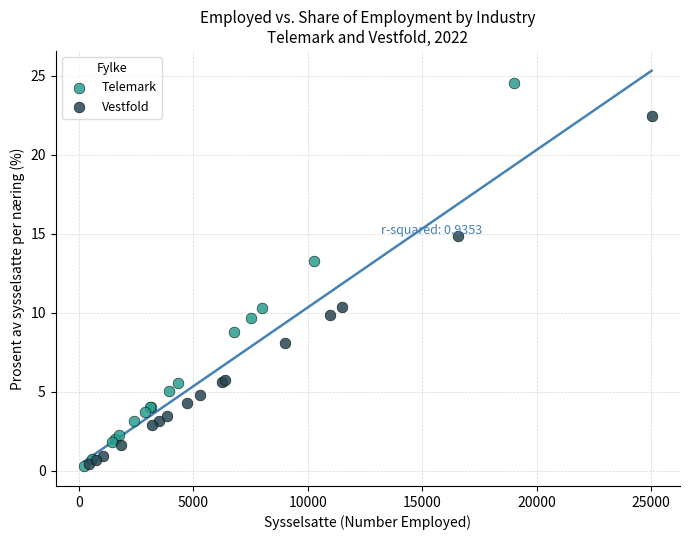

What are all the series names shown in the legend?

Telemark, Vestfold